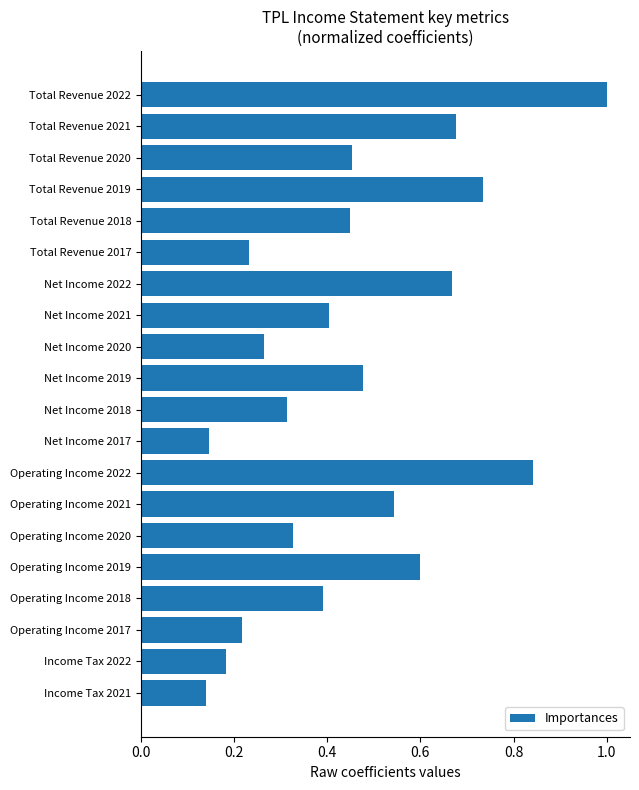

Count the values in the range 0 to 1.

20